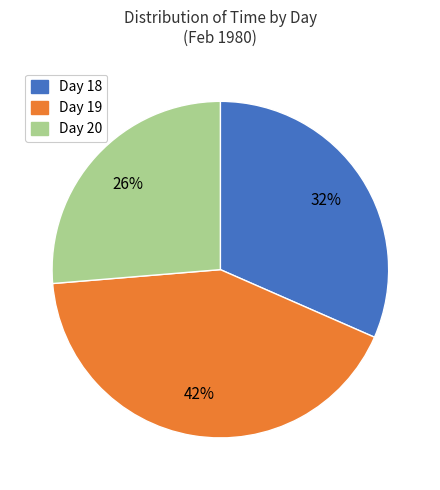

To the nearest percent, what is the average slice percentage?

33%